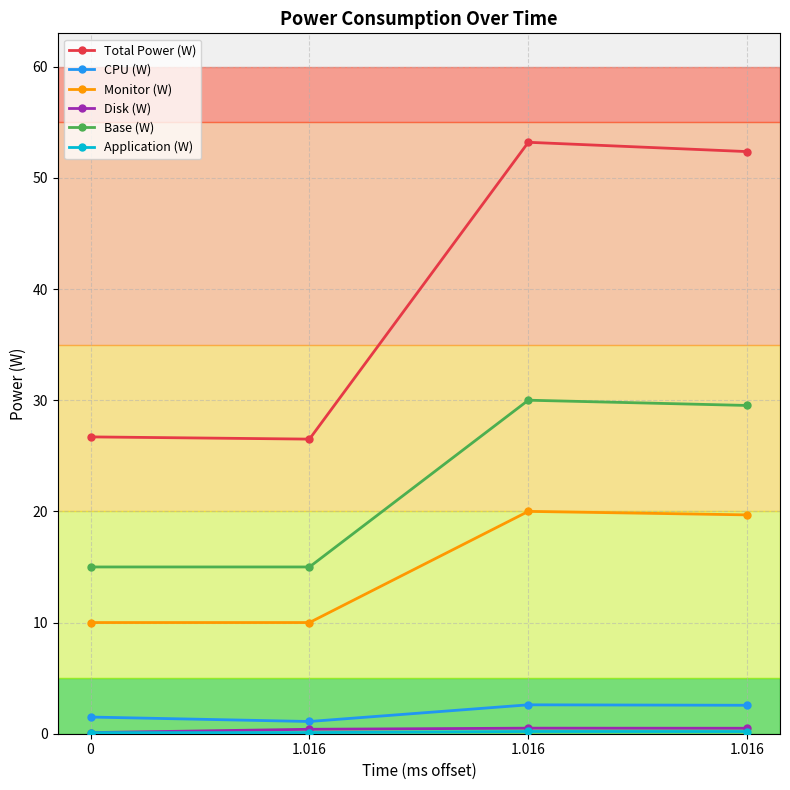

Count the number of data series in this chart.

6